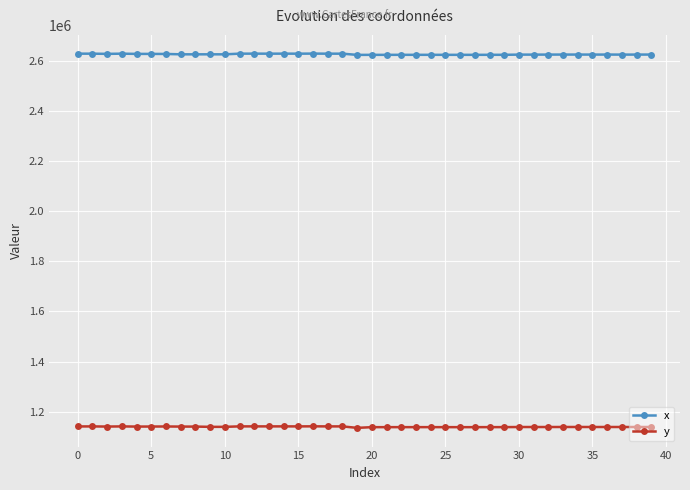

What is the value of the x point at the 24th from the left?

2624670.5